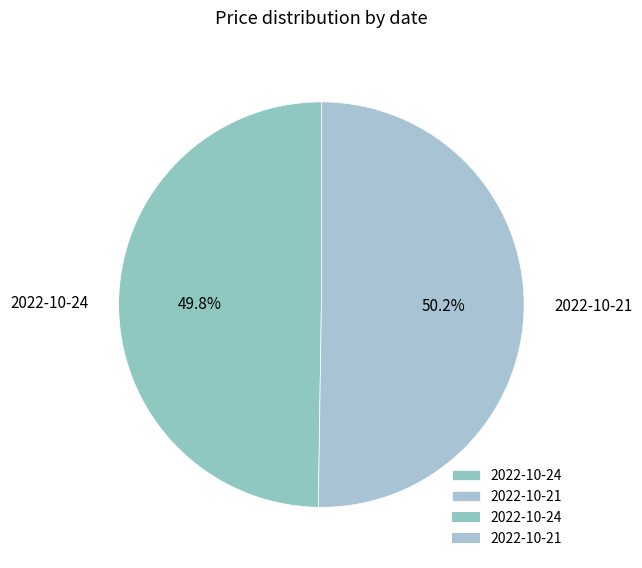

Approximately how many times larger is the value at 2022-10-24 compared to 2022-10-21?

1.0